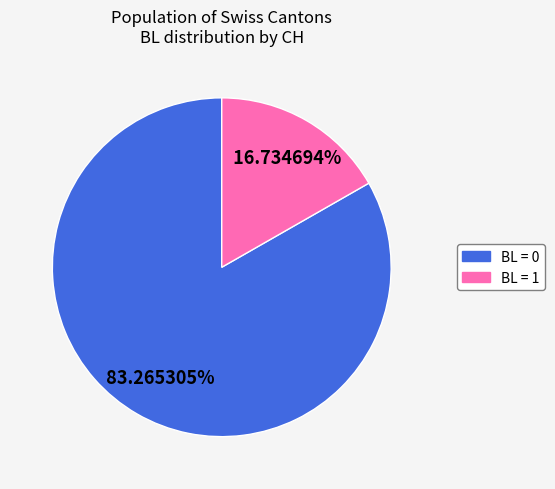

Is it true that BL = 0 is 62% of the pie?

False